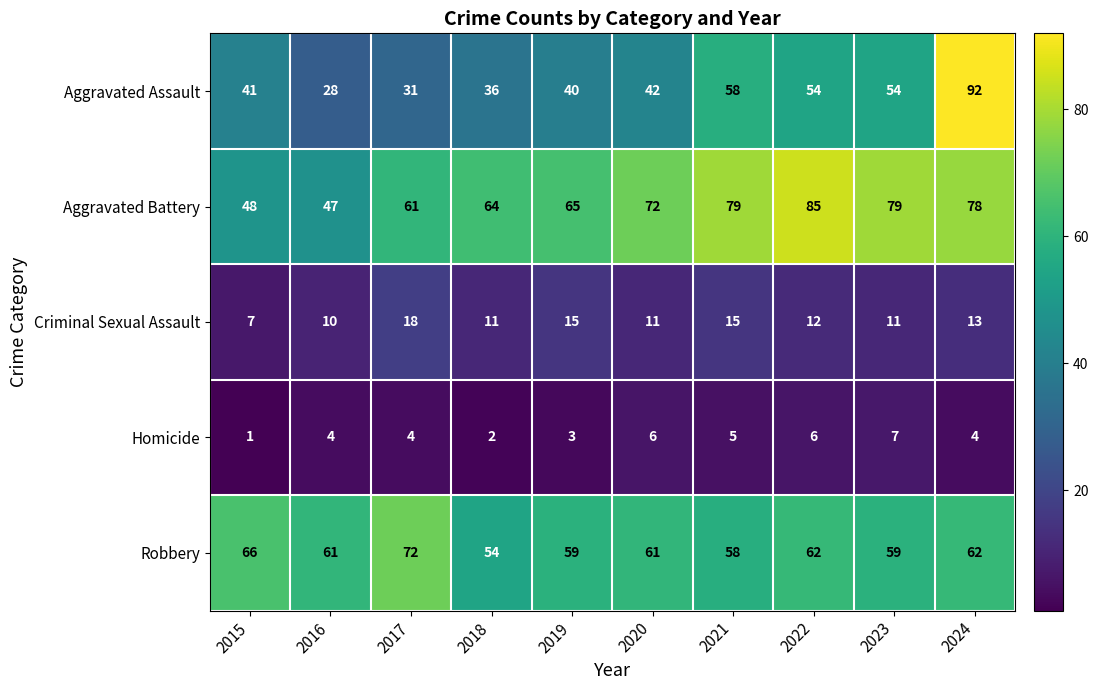

What is the approximate value of Aggravated Battery at 2021?

79